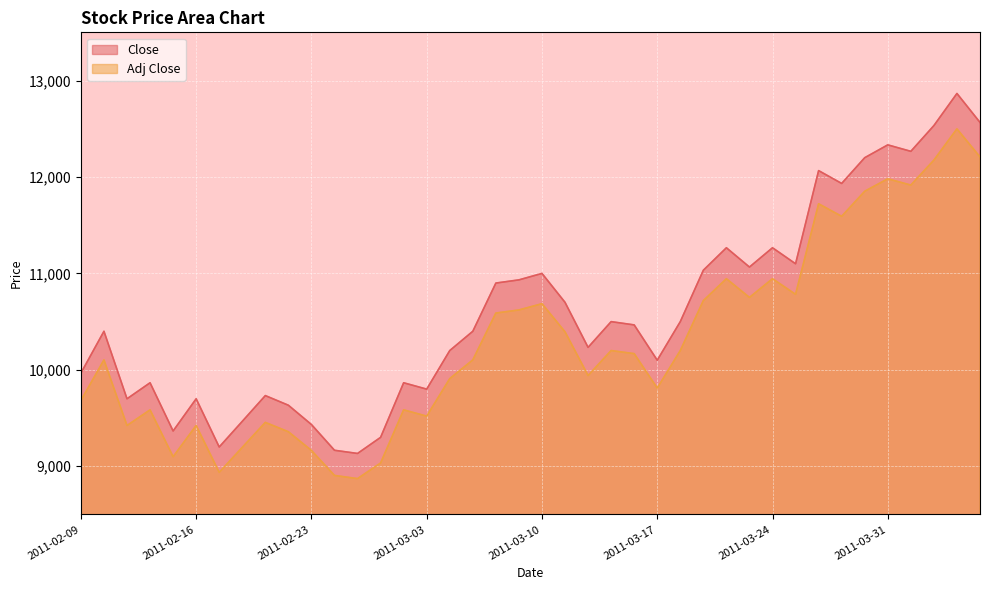

What is the sum of all Close values?

424154